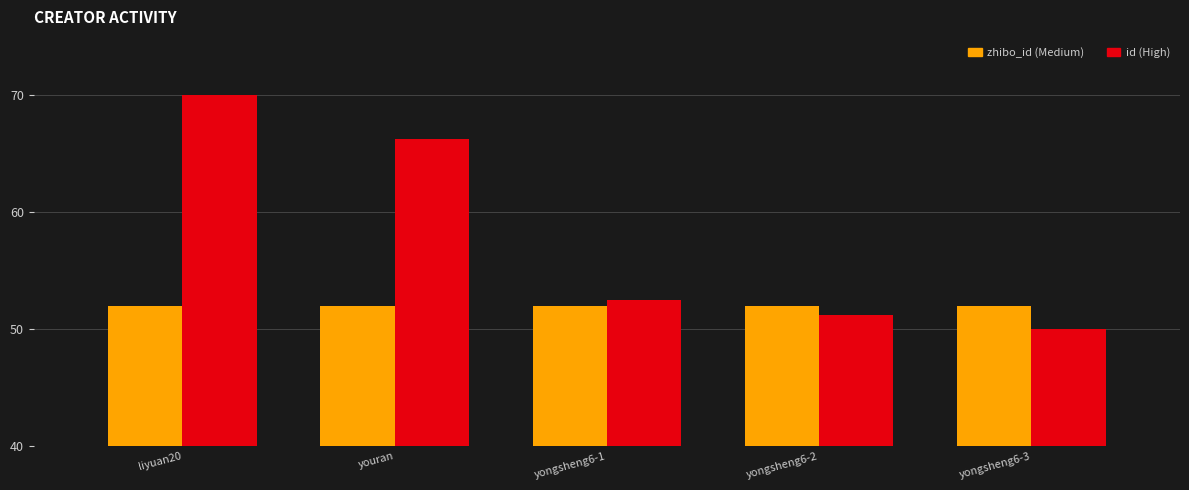

At which category does the chart reach its minimum across all series?

yongsheng6-3